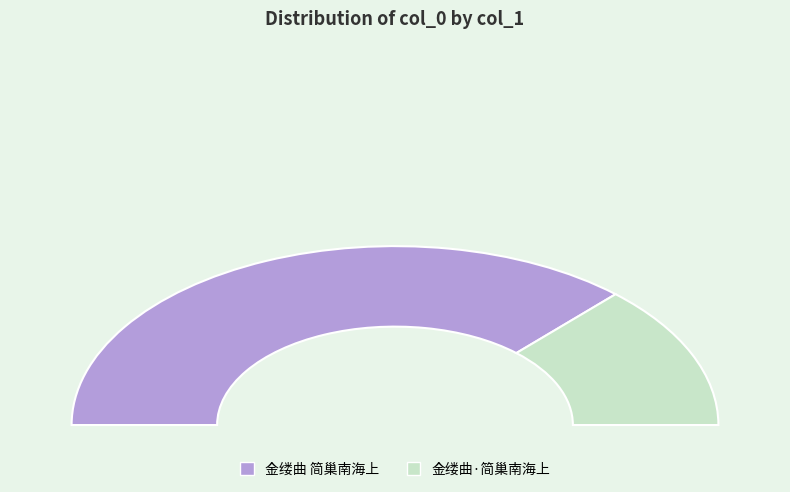

Rank the categories by value from highest to lowest.

金缕曲 简巢南海上, 金缕曲·简巢南海上